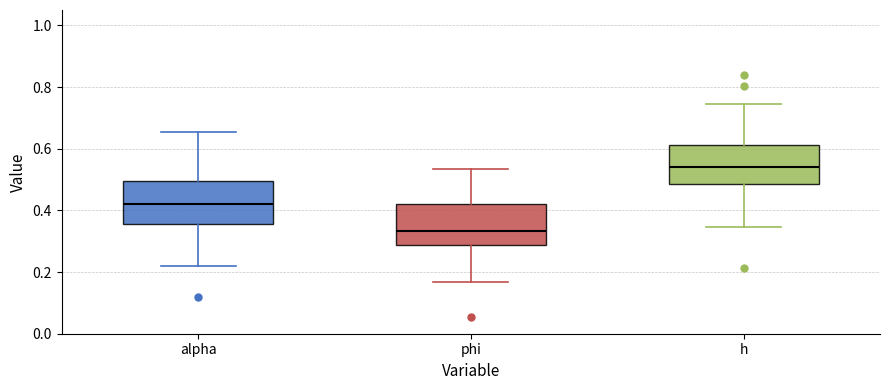

Which box's median line is the highest?

h